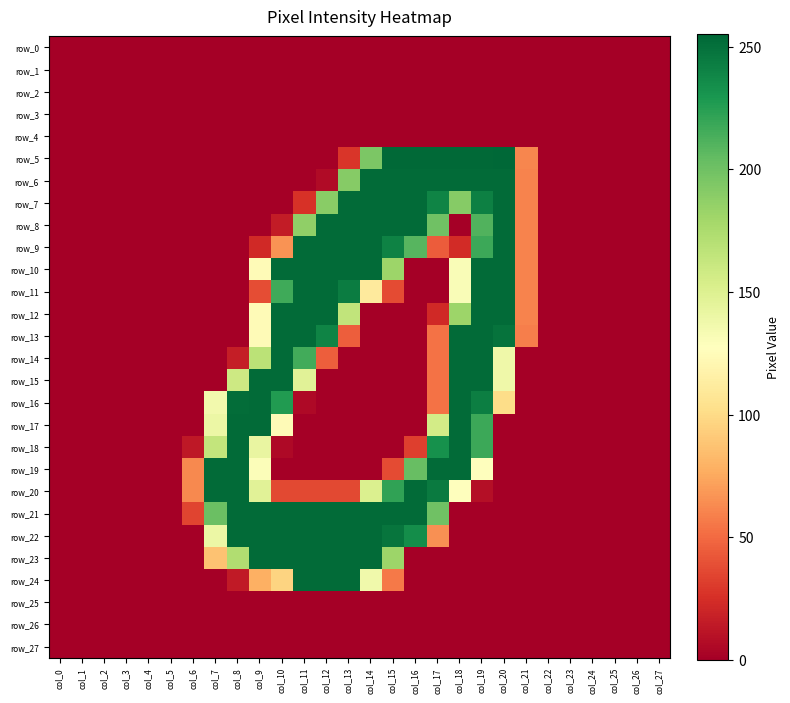

Which category has the highest value in the row_6 series?

col_14